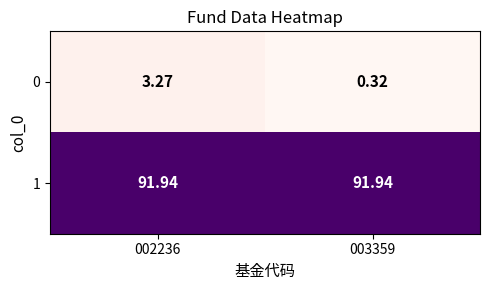

Which label corresponds to the smallest value in the chart?

003359